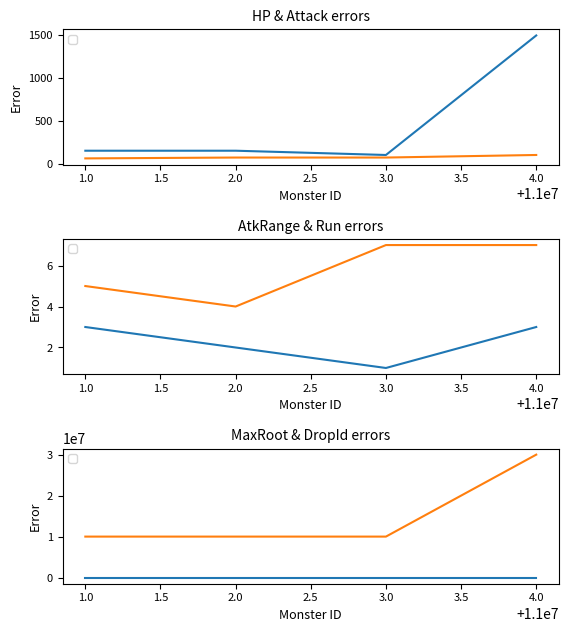

True or false: _monsterAtkRng and _monsterAtk cross at least once.

False